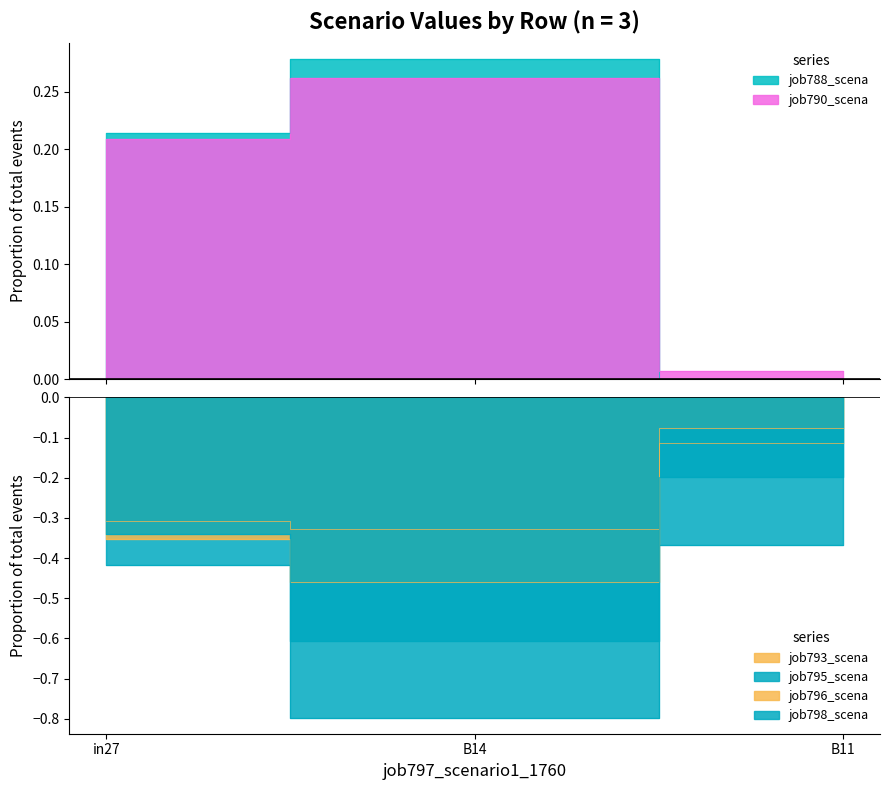

Reading left to right, extract all data points from this chart.

job788_scenario0_1734: in27=0.2	B14=0.3	B11=0.0
job790_scenario0_1738: in27=0.2	B14=0.3	B11=0.0
job793_scenario1_1748: in27=-0.3	B14=-0.3	B11=-0.1
job795_scenario4_1754: in27=-0.4	B14=-0.8	B11=-0.4
job796_scenario1_1755: in27=-0.4	B14=-0.5	B11=-0.1
job798_scenario4_1763: in27=-0.3	B14=-0.6	B11=-0.2